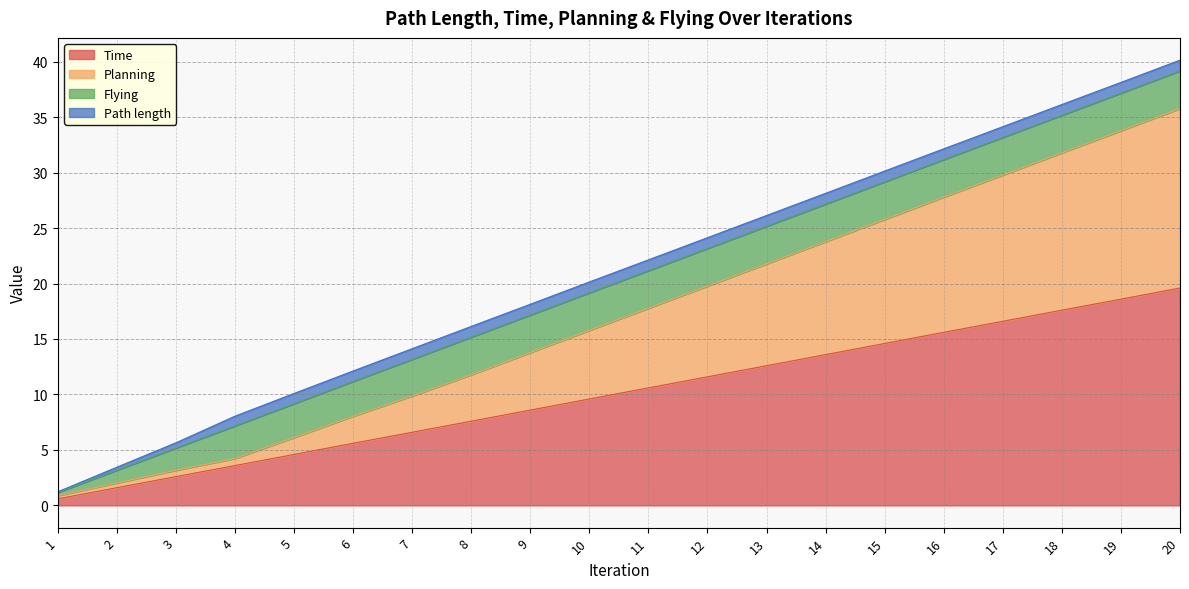

What is the sum of the Time values at 4 and 1?

4.2